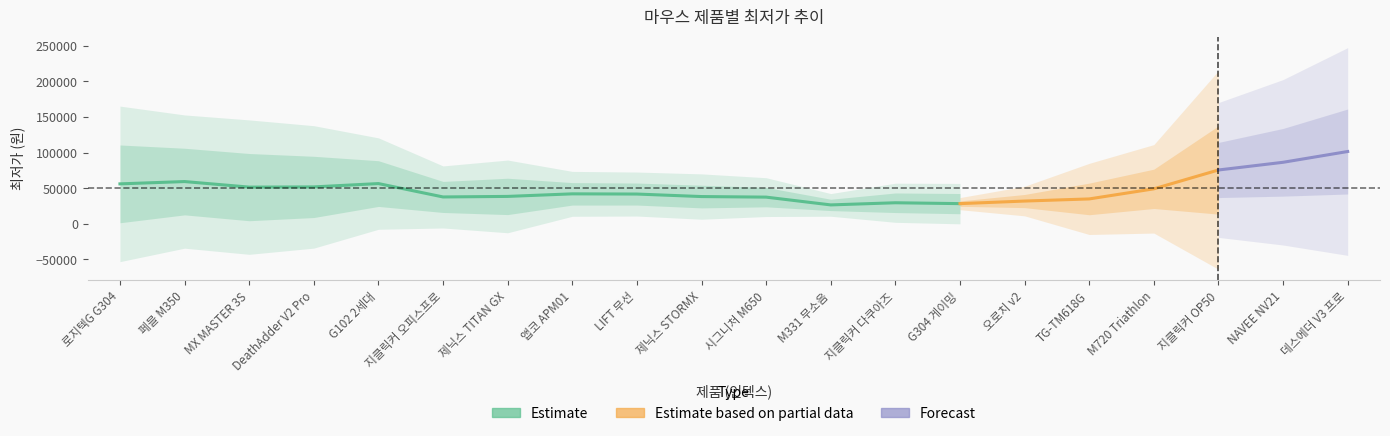

True or false: the data shows 11811 at 지클릭커 오피스프로.

False